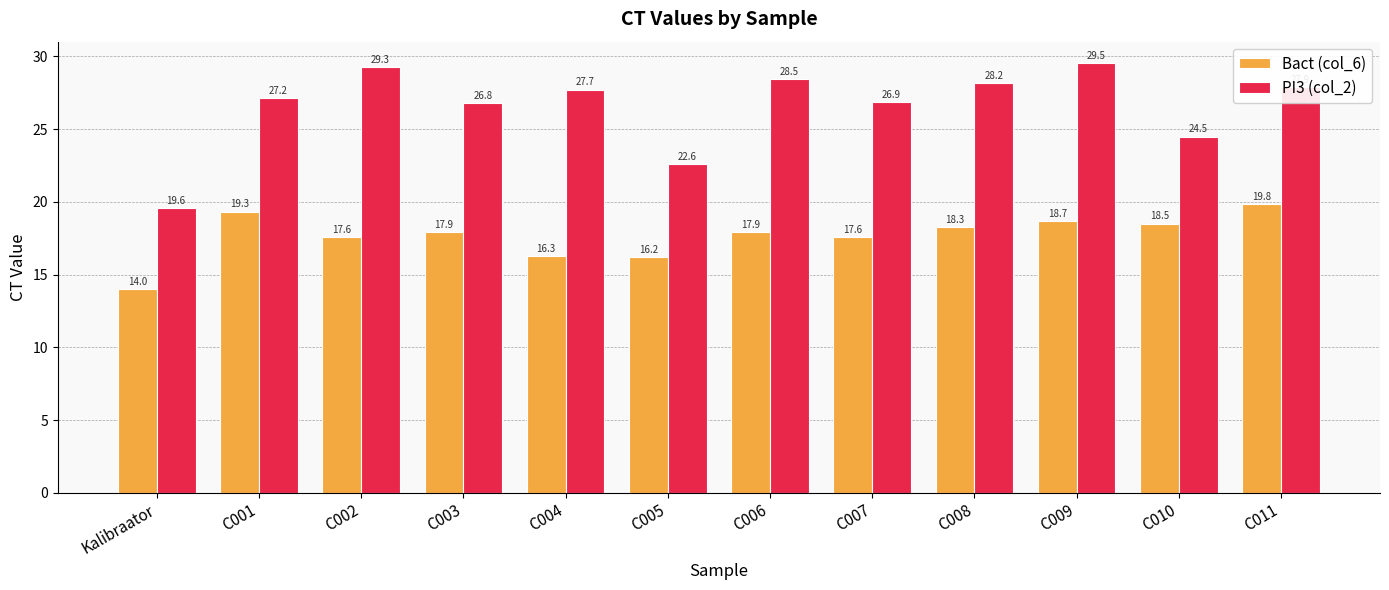

What is the average value of the Bact (col_6) series?

17.7